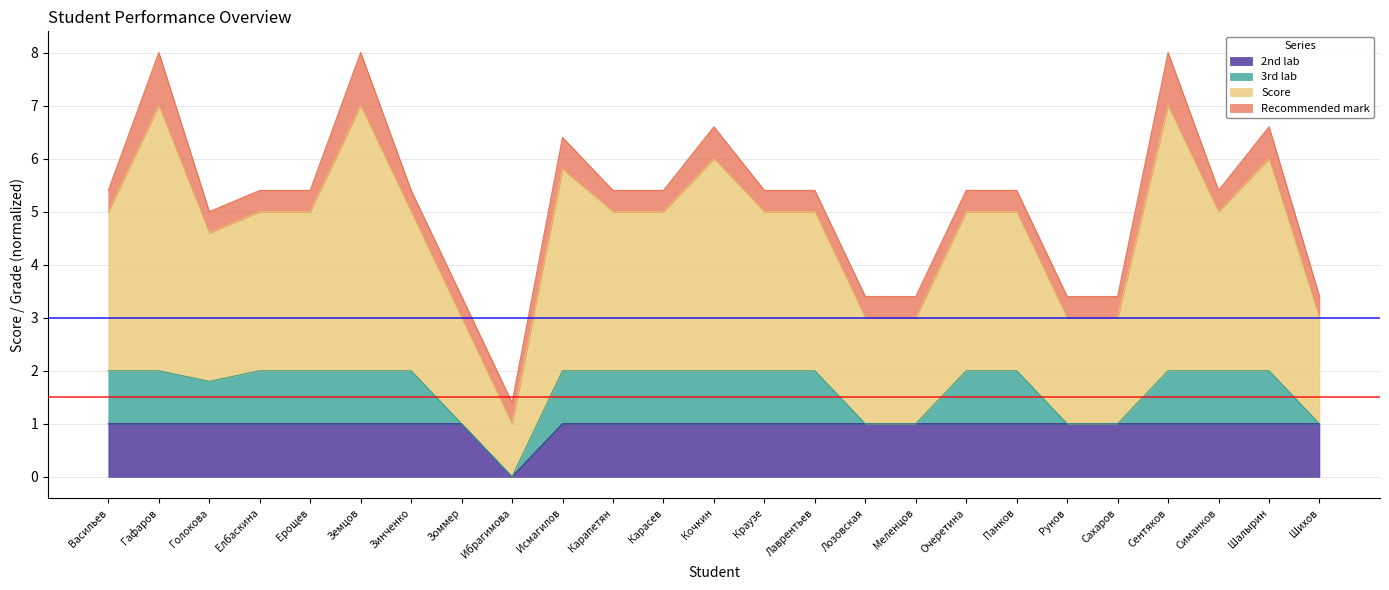

What is the highest value of the 2nd lab series?

1.0